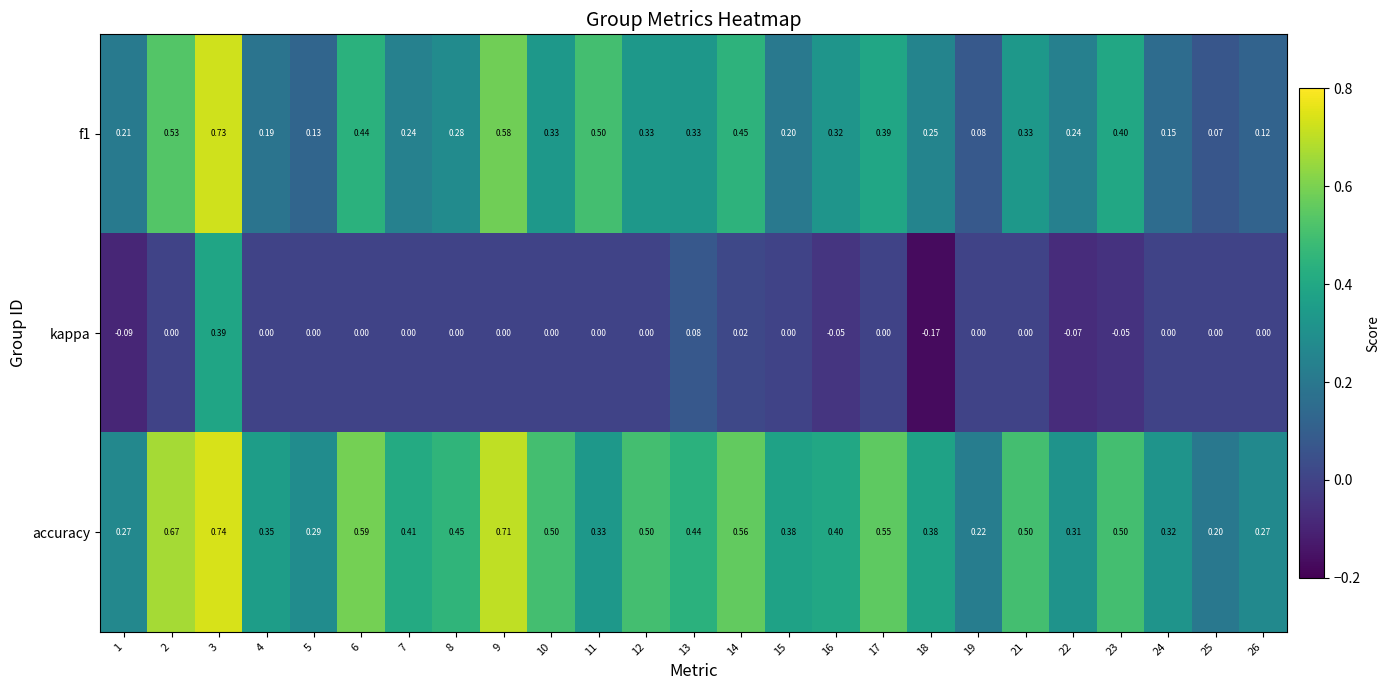

Is the value of f1 at 3 greater than the value of accuracy at 16?

Yes